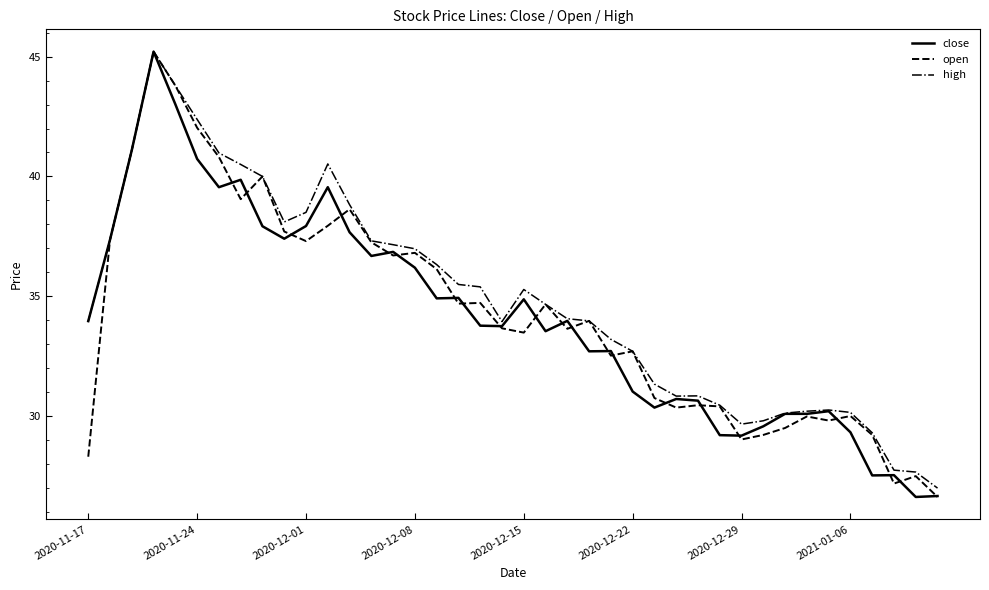

What is the maximum value for close?

45.2